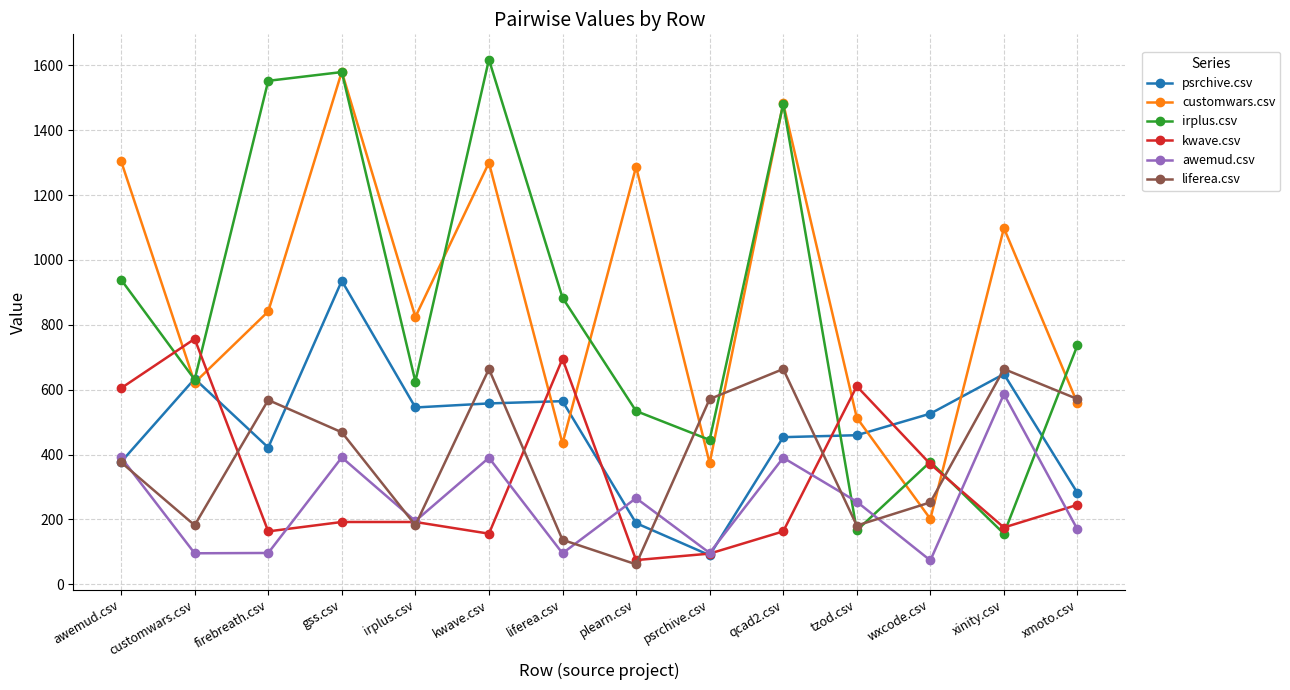

At which category does the chart reach its peak across all series?

kwave.csv